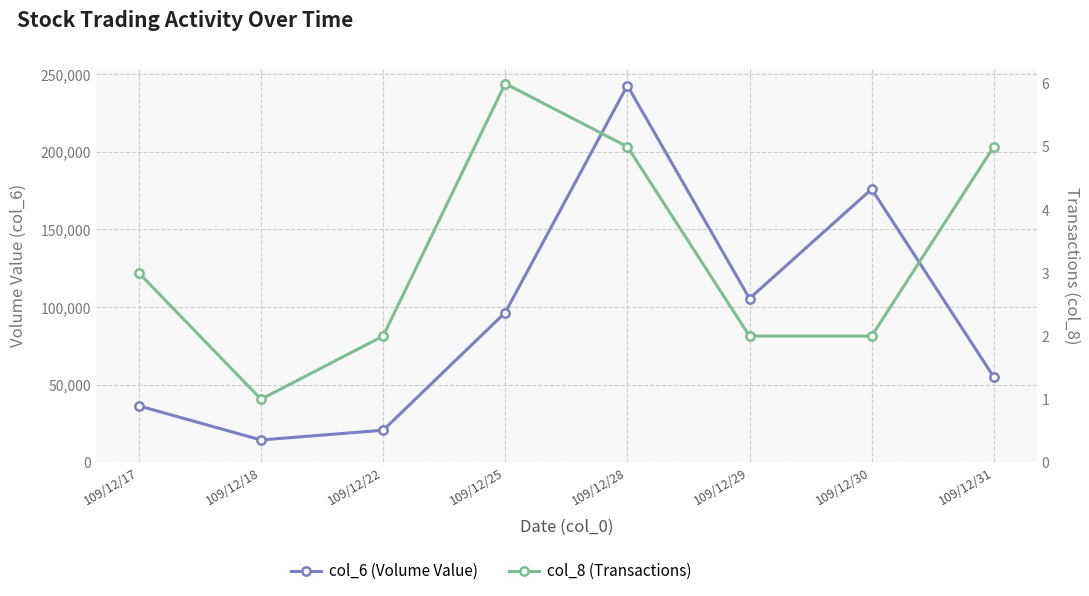

What is the spread (max minus min) of values at 109/12/31?

54965